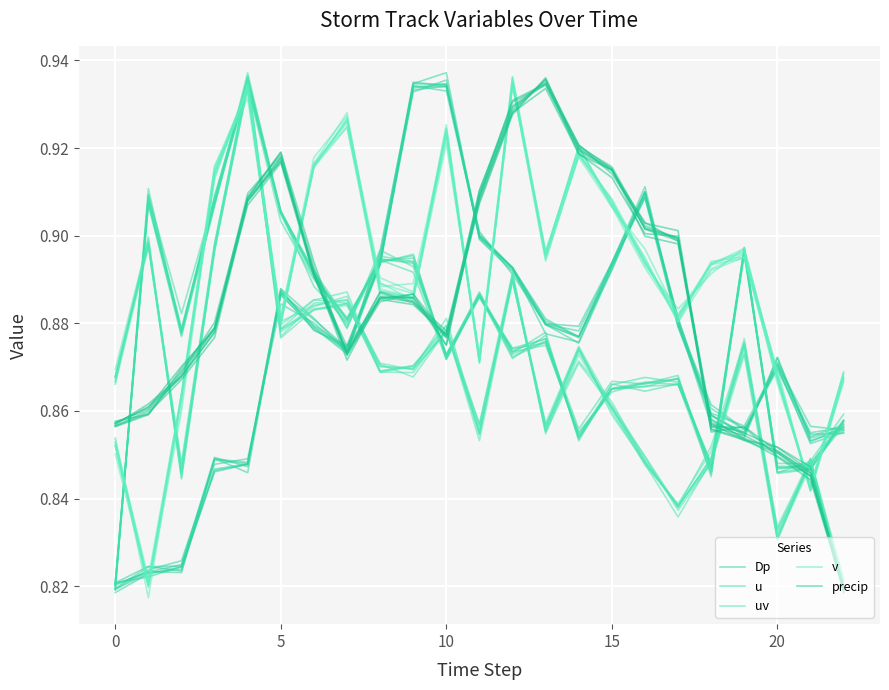

At which category does Dp reach its first local peak?

10